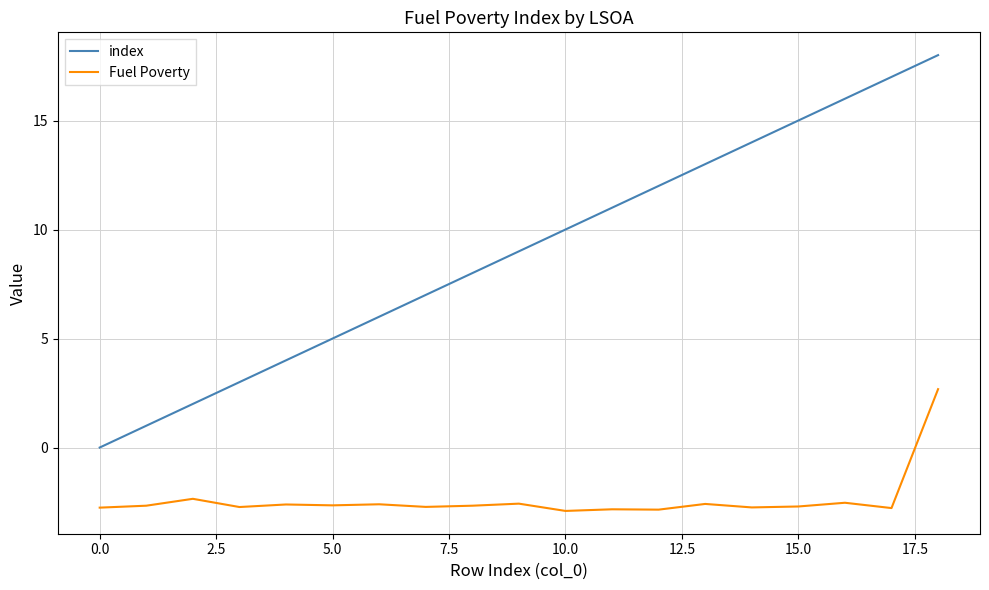

What is the sum of all index values?

171.0